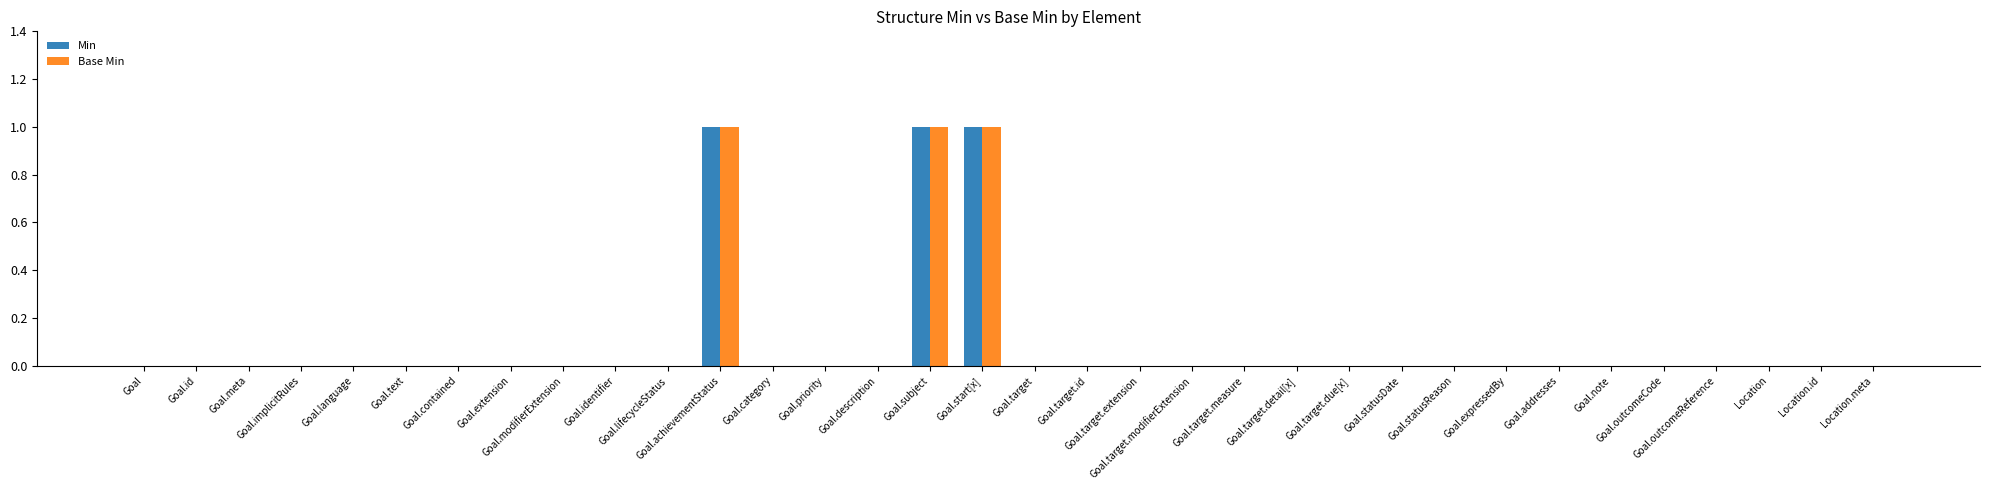

Reading left to right, list all the values displayed in this chart.

Min: Goal=0	Goal.id=0	Goal.meta=0	Goal.implicitRules=0	Goal.language=0	Goal.text=0	Goal.contained=0	Goal.extension=0	Goal.modifierExtension=0	Goal.identifier=0	Goal.lifecycleStatus=0	Goal.achievementStatus=1	Goal.category=0	Goal.priority=0	Goal.description=0	Goal.subject=1	Goal.start[x]=1	Goal.target=0	Goal.target.id=0	Goal.target.extension=0	Goal.target.modifierExtension=0	Goal.target.measure=0	Goal.target.detail[x]=0	Goal.target.due[x]=0	Goal.statusDate=0	Goal.statusReason=0	Goal.expressedBy=0	Goal.addresses=0	Goal.note=0	Goal.outcomeCode=0	Goal.outcomeReference=0	Location=0	Location.id=0	Location.meta=0
Base Min: Goal=0	Goal.id=0	Goal.meta=0	Goal.implicitRules=0	Goal.language=0	Goal.text=0	Goal.contained=0	Goal.extension=0	Goal.modifierExtension=0	Goal.identifier=0	Goal.lifecycleStatus=0	Goal.achievementStatus=1	Goal.category=0	Goal.priority=0	Goal.description=0	Goal.subject=1	Goal.start[x]=1	Goal.target=0	Goal.target.id=0	Goal.target.extension=0	Goal.target.modifierExtension=0	Goal.target.measure=0	Goal.target.detail[x]=0	Goal.target.due[x]=0	Goal.statusDate=0	Goal.statusReason=0	Goal.expressedBy=0	Goal.addresses=0	Goal.note=0	Goal.outcomeCode=0	Goal.outcomeReference=0	Location=0	Location.id=0	Location.meta=0